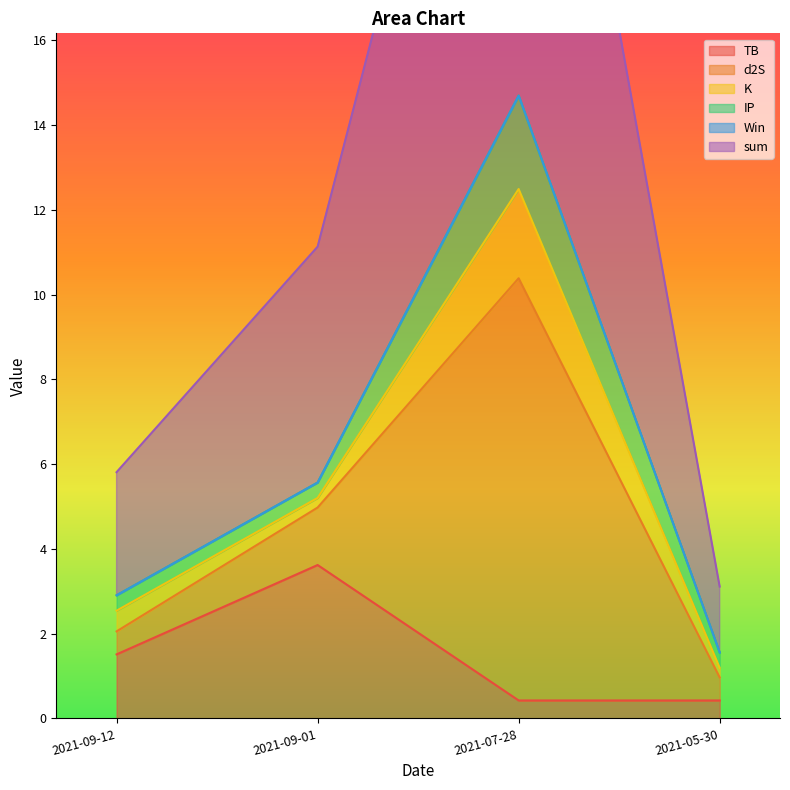

How many lines are shown in the chart?

6